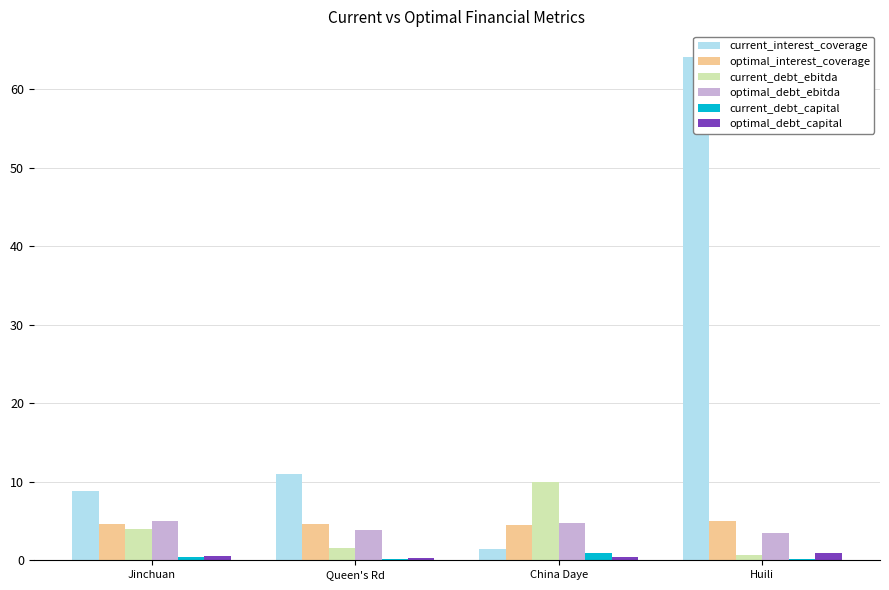

Reading left to right, extract all data points from this chart.

current_interest_coverage: Jinchuan=8.8	Queen's Rd=11.0	China Daye=1.5	Huili=64.2
optimal_interest_coverage: Jinchuan=4.6	Queen's Rd=4.7	China Daye=4.5	Huili=5.0
current_debt_ebitda: Jinchuan=4.0	Queen's Rd=1.6	China Daye=9.9	Huili=0.6
optimal_debt_ebitda: Jinchuan=5.0	Queen's Rd=3.9	China Daye=4.7	Huili=3.4
current_debt_capital: Jinchuan=0.4	Queen's Rd=0.1	China Daye=1.0	Huili=0.2
optimal_debt_capital: Jinchuan=0.5	Queen's Rd=0.3	China Daye=0.5	Huili=1.0